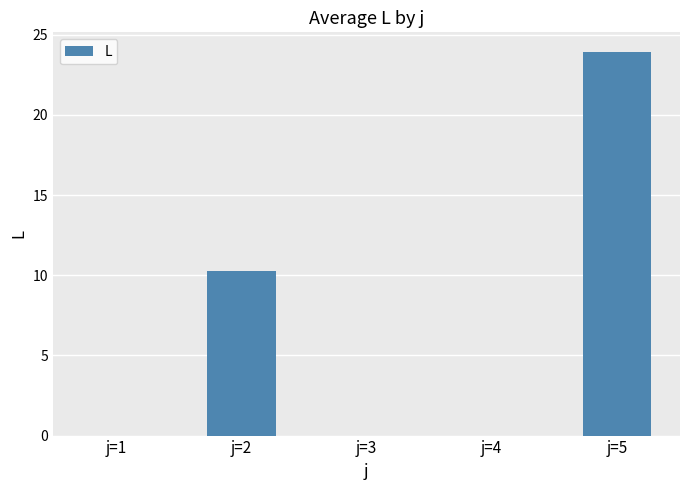

Reading right to left, what are all the values shown in this chart?

23.9	0.0	0.0	10.3	0.0